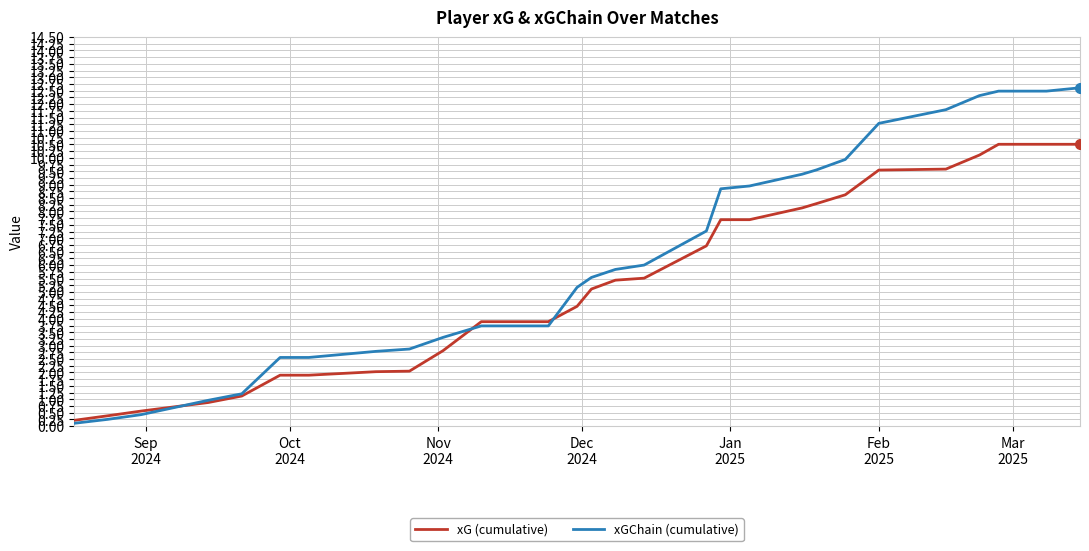

At how many categories does at least one series exceed 5?

16